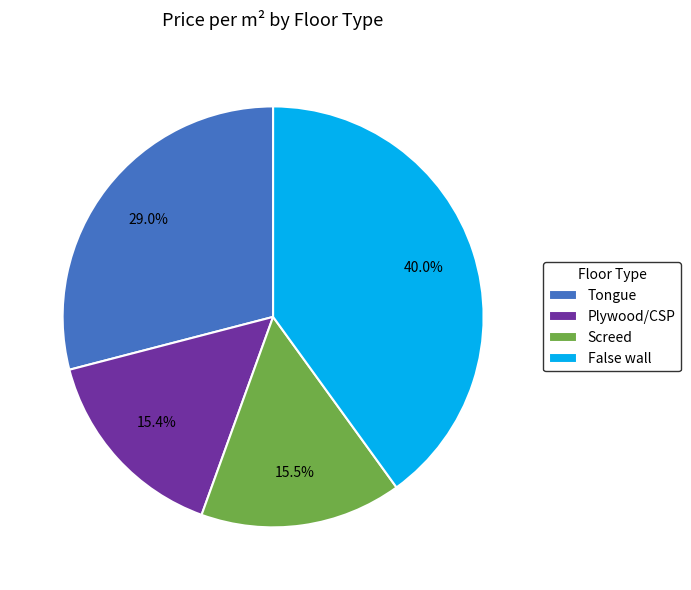

What is the total percentage of Plywood/CSP and False wall?

55.5%